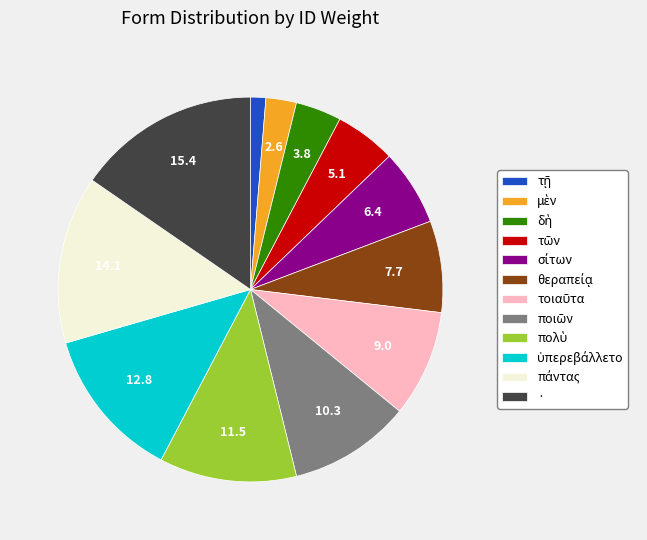

Which slice is the largest?

·